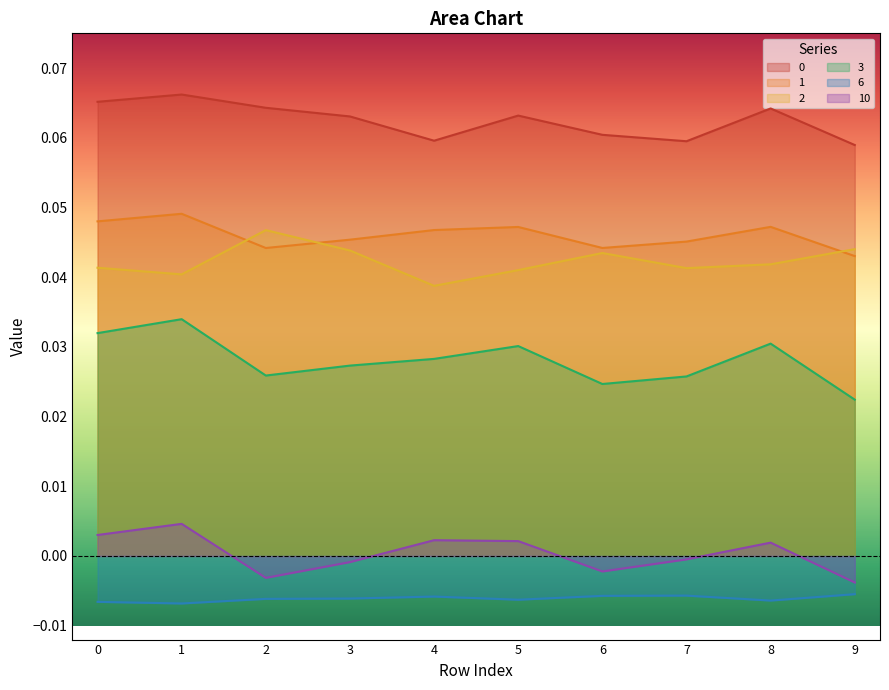

At which category is the sum across all series the highest?

1